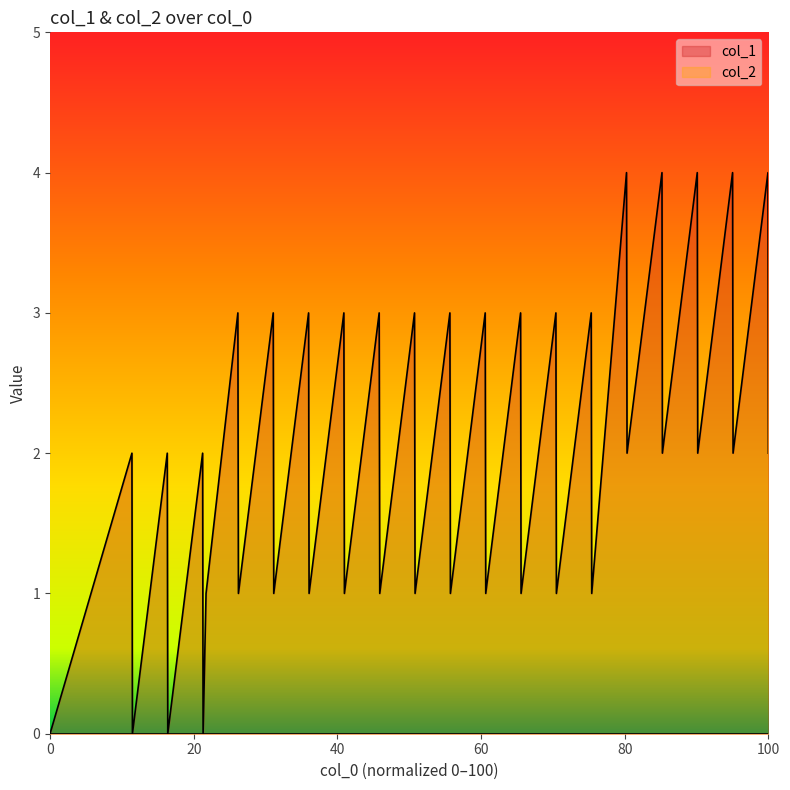

Is it true that col_1 equals 2 at 0?

False